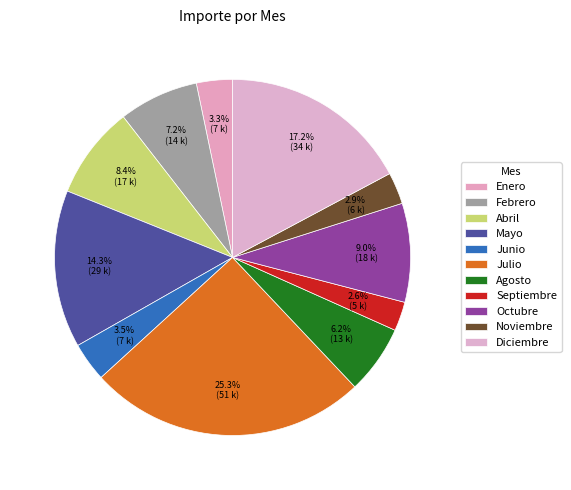

Is Diciembre the majority of the pie?

No